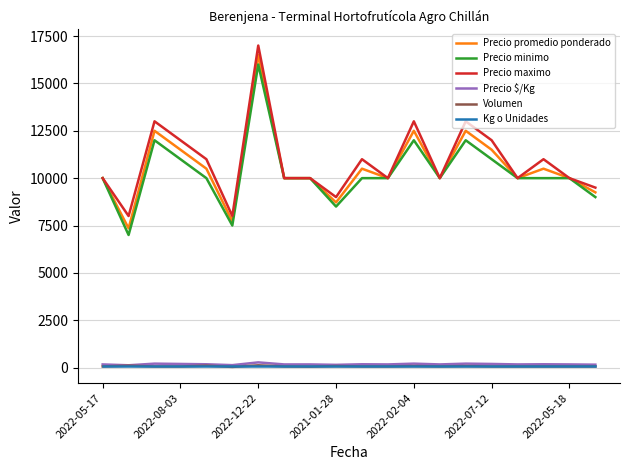

True or false: Precio maximo and Volumen intersect in this chart.

False